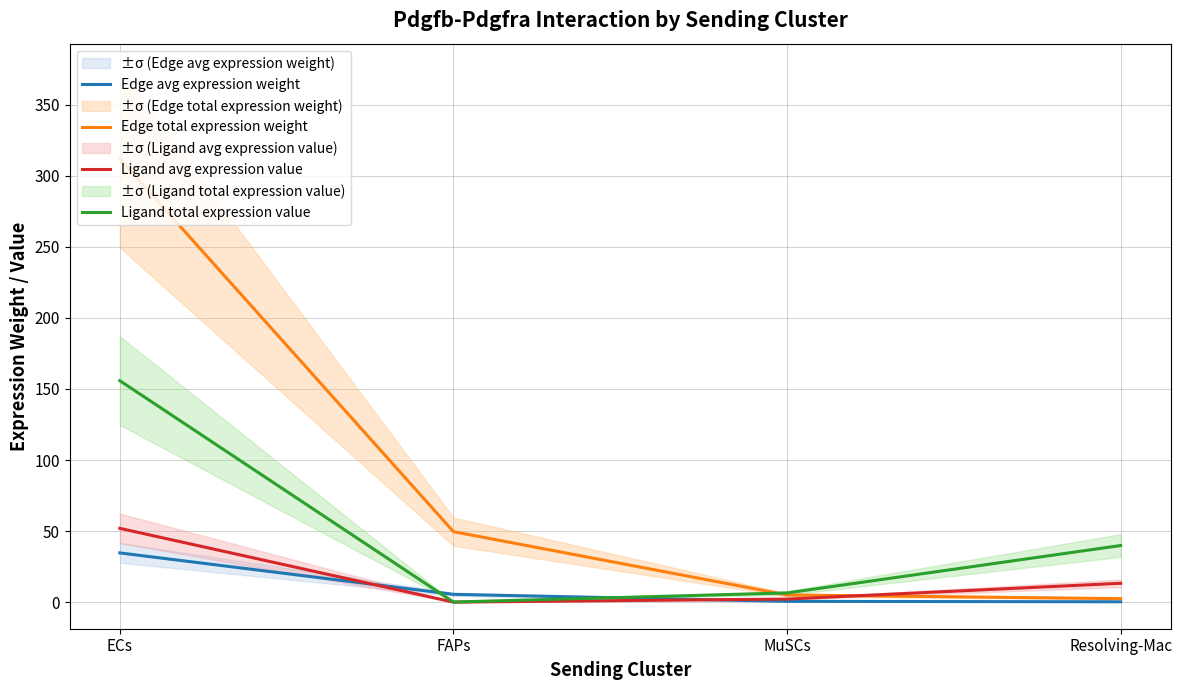

True or false: Edge total expression weight has a value of 7.5 at MuSCs.

False